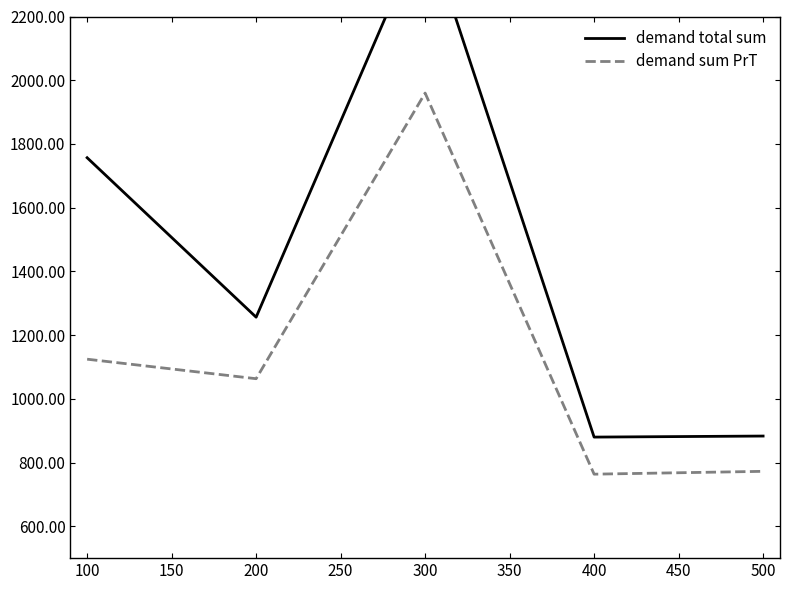

At how many categories does at least one series exceed 903?

3